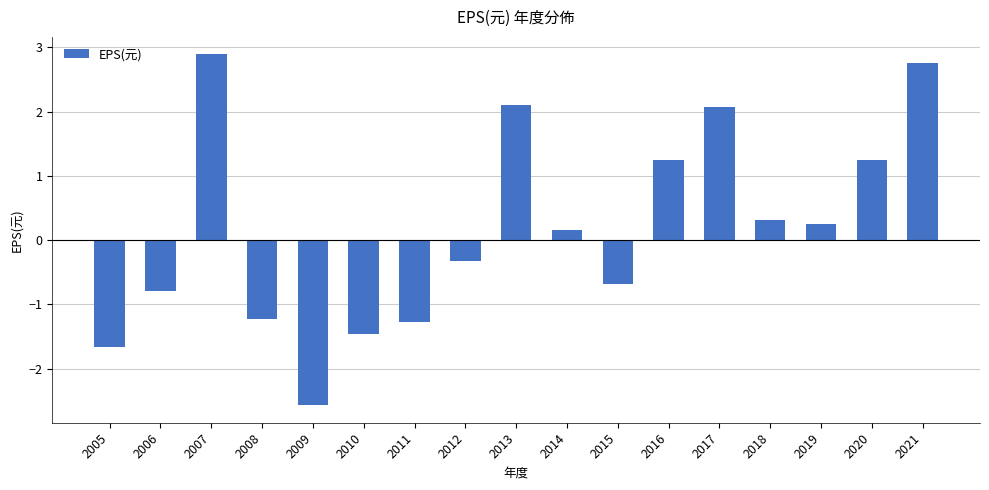

What is the value of the 6th bar from the left?

-1.5